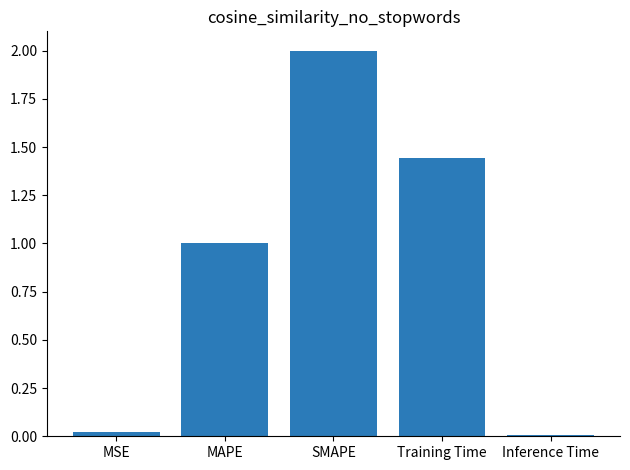

At which category does the chart reach its peak across all series?

SMAPE